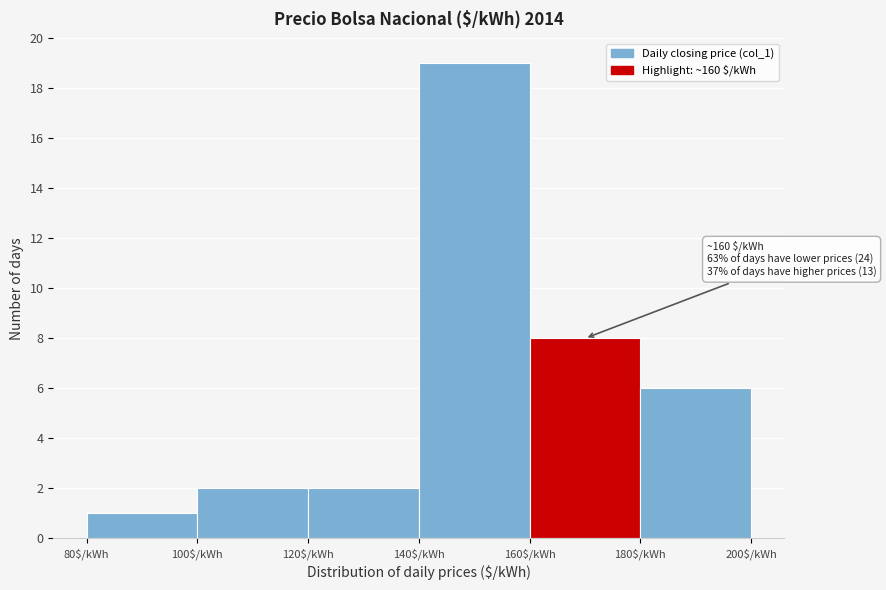

Over which range of the x-axis is the bar tallest?

140 to 160